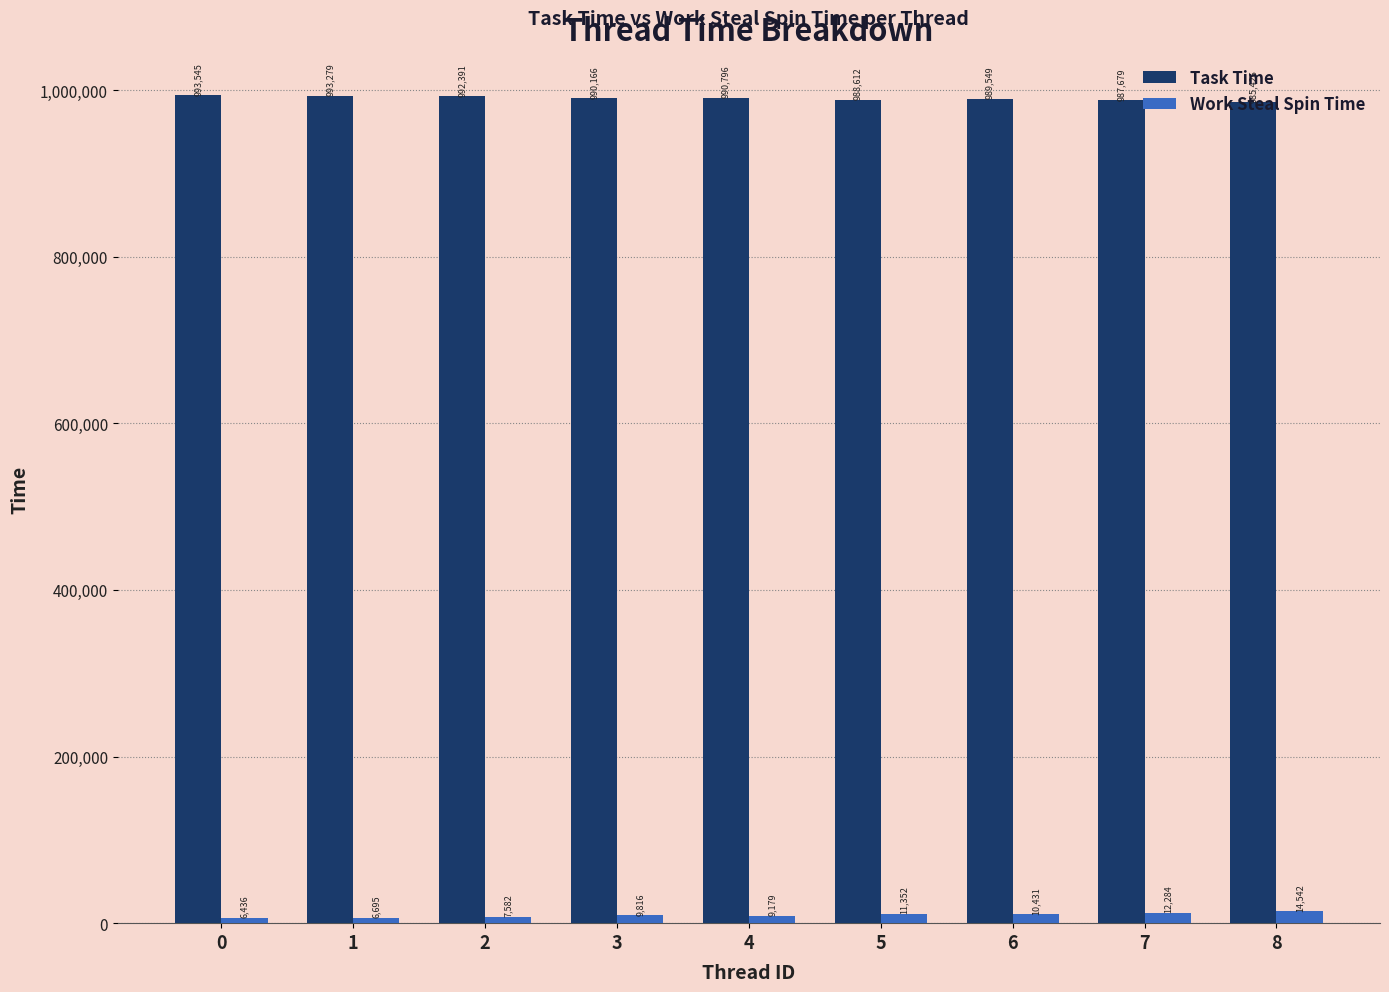

Count the Task Time values in the range 988612 to 992391.

5